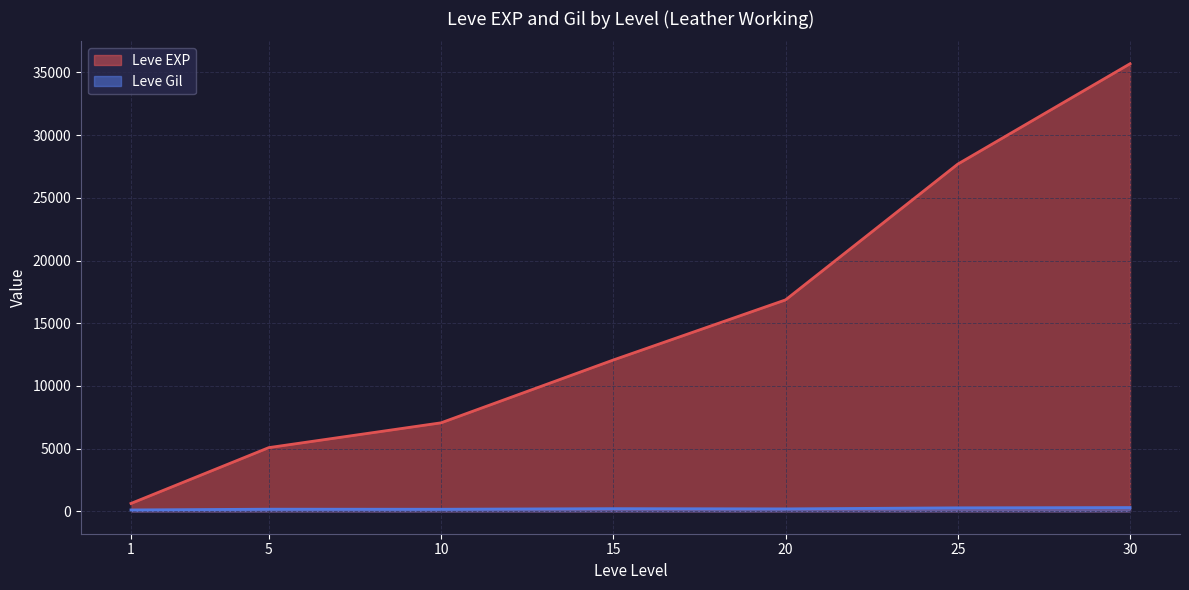

Which has a higher value, 20 or 30?

30